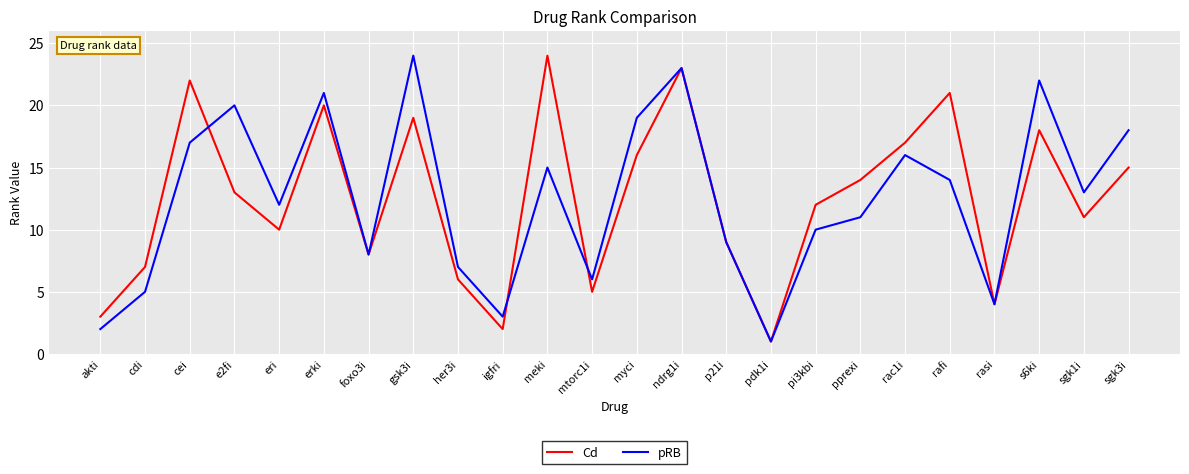

What position from the right is pprexi?

7